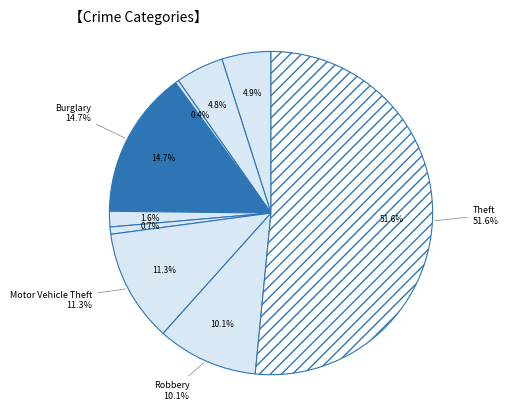

How many slices are in this pie chart?

9